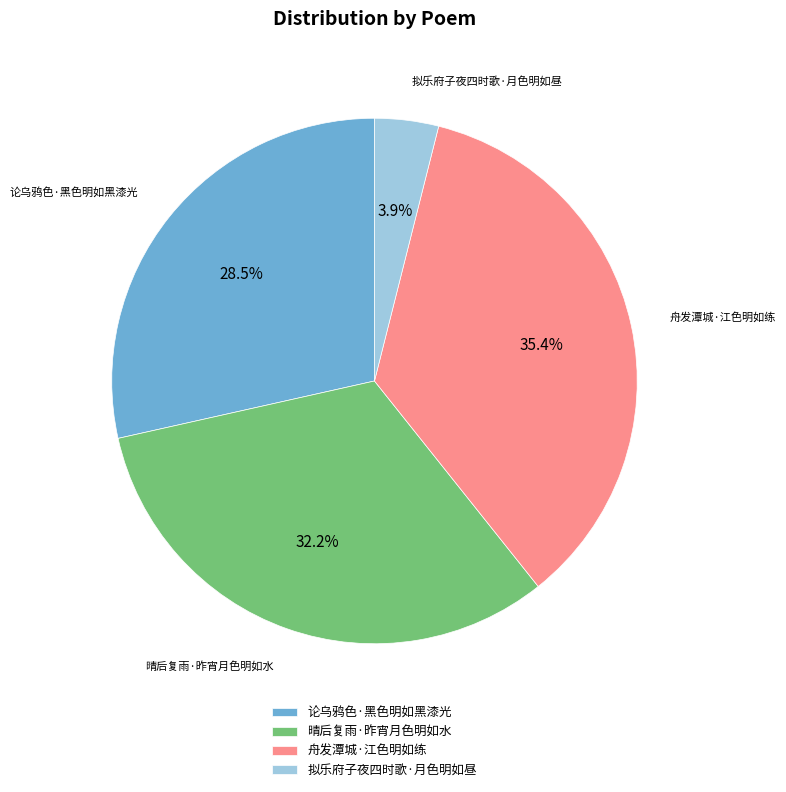

Does 晴后复雨·昨宵月色明如水 represent more than half of the total?

No